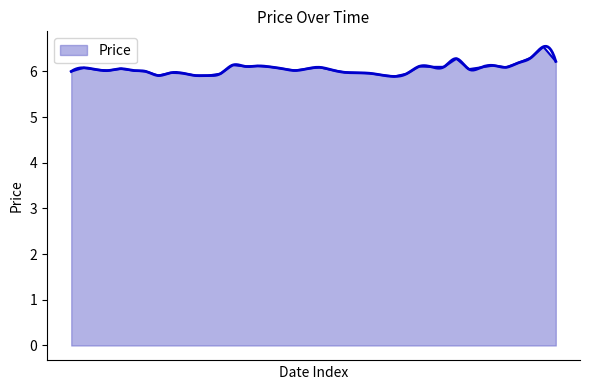

What is the approximate value at 11/20/2024?

6.1